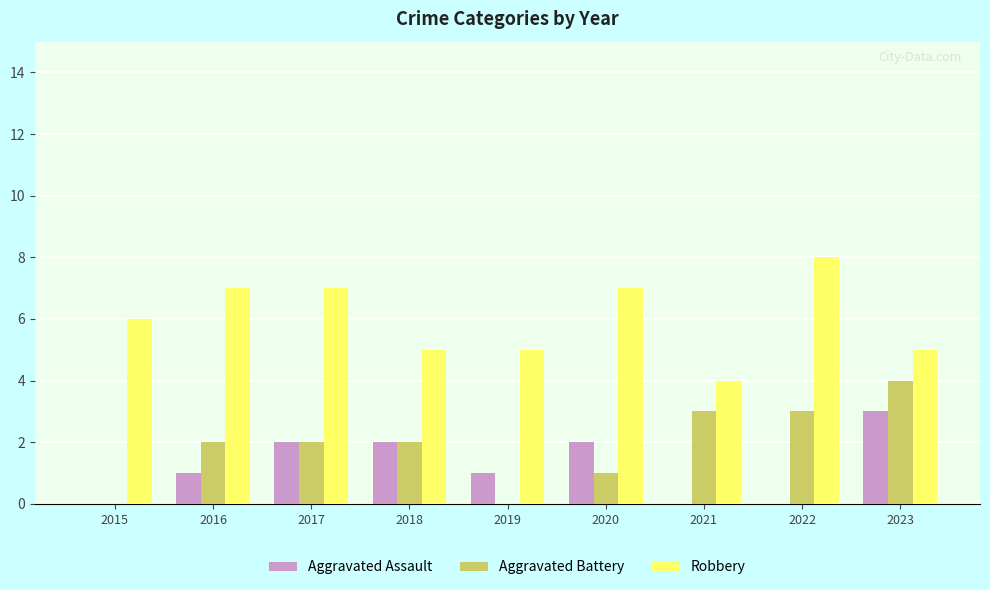

Count the number of data series in this chart.

3